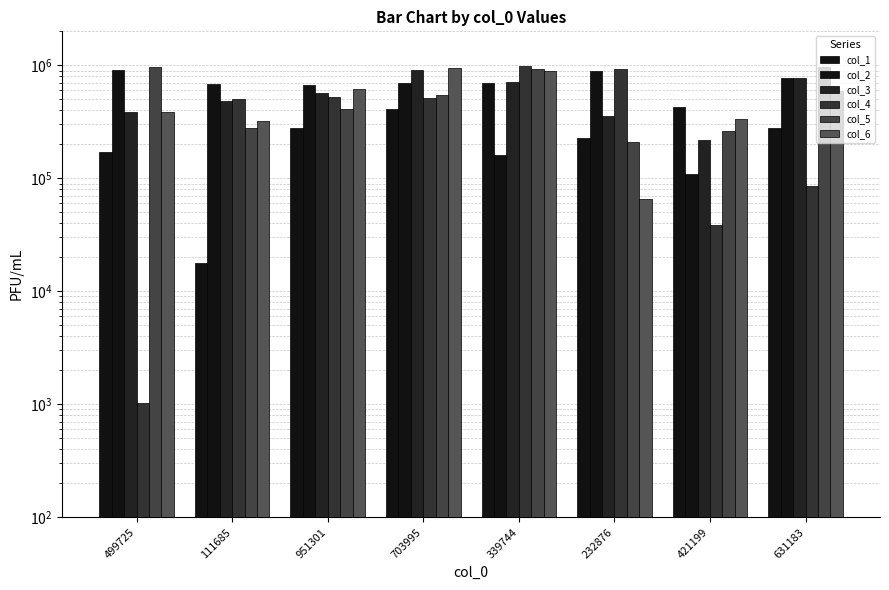

What is the label of the 6th bar from the right?

951301